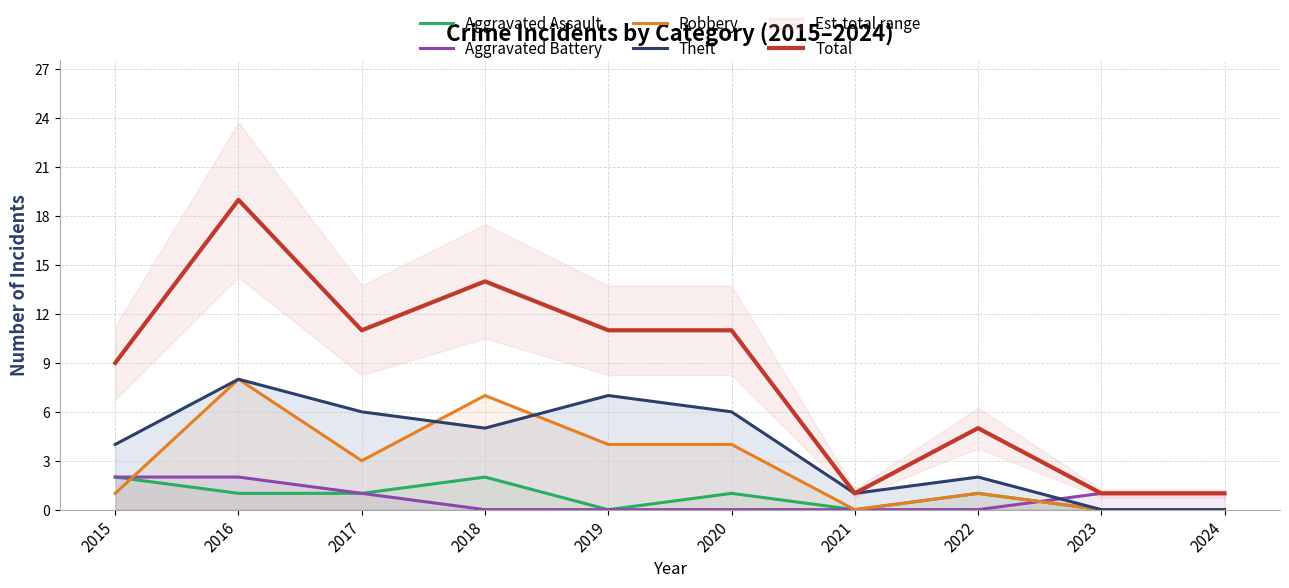

How many data points in Aggravated Assault are above 1?

2